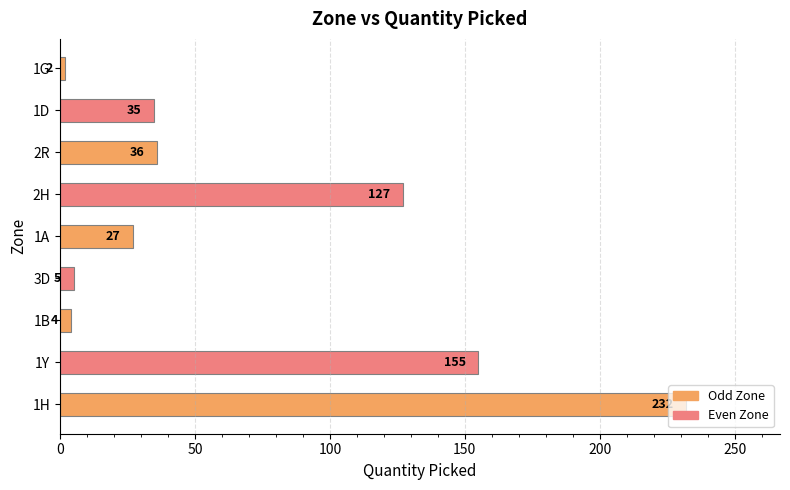

How many distinct data groups are displayed?

1